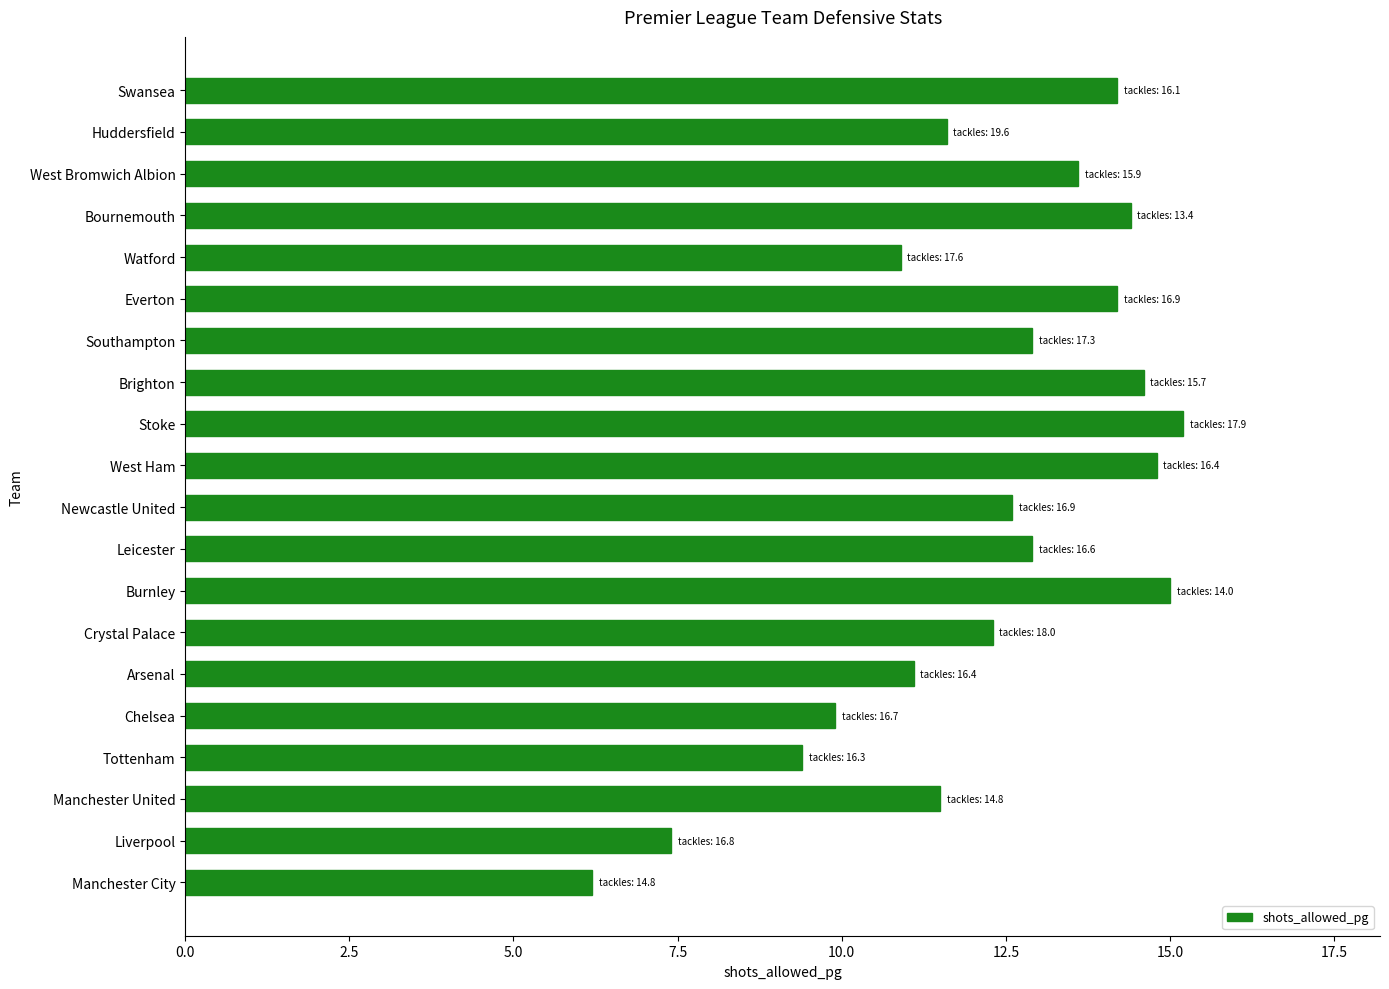

The value at Burnley is 15.0. True or false?

True